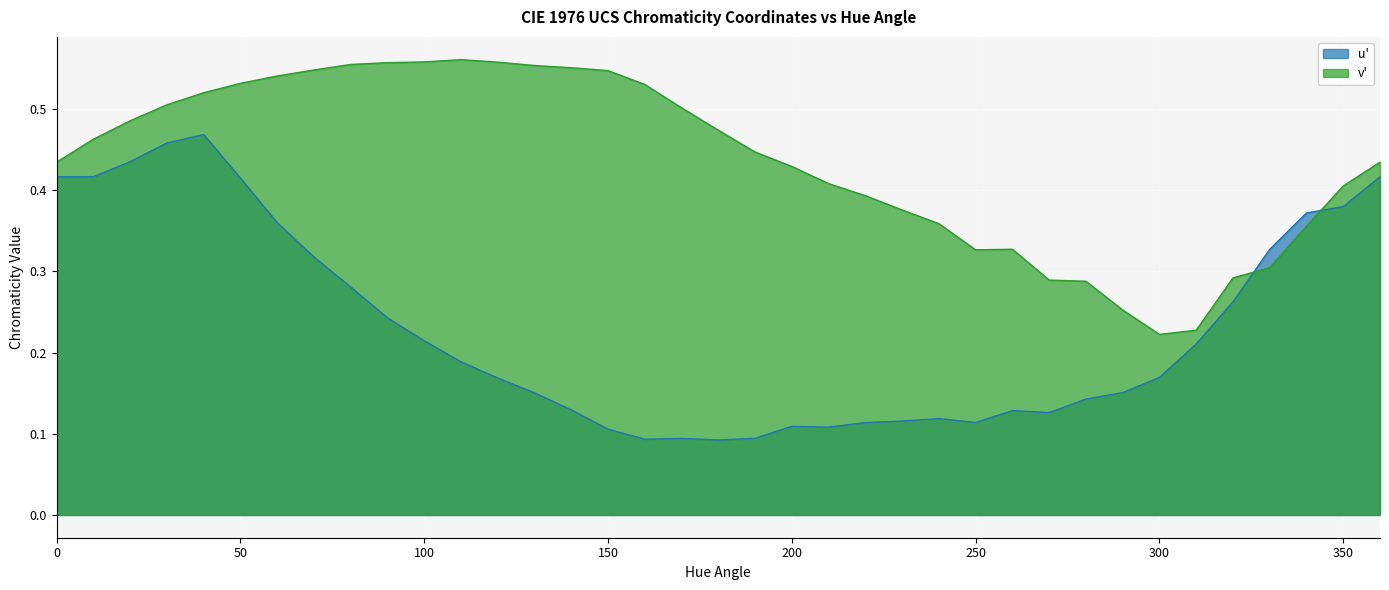

At which label is u' closest to 0?

180